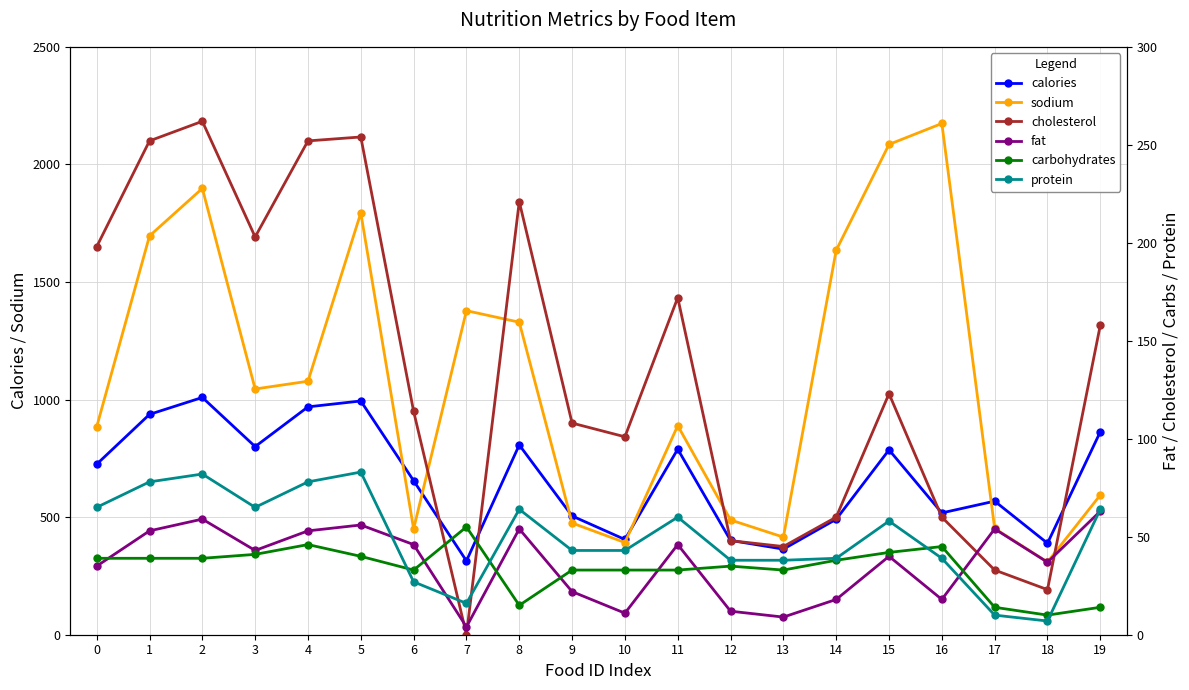

What are all the series names shown in the legend?

calories, sodium, cholesterol, fat, carbohydrates, protein